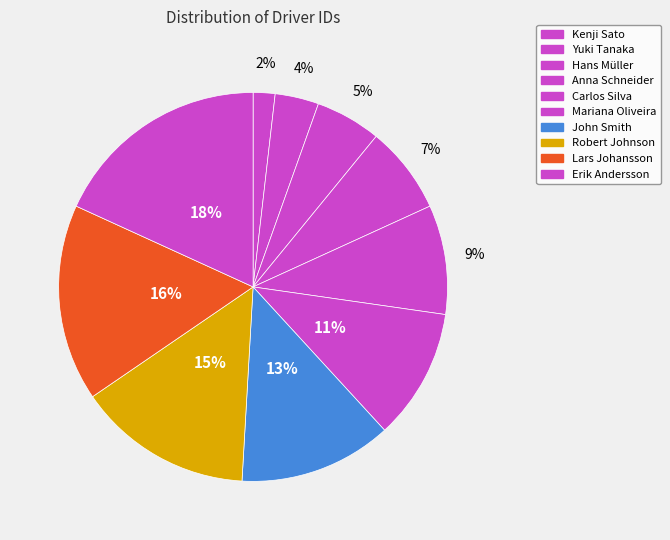

To the nearest percent, what is the difference between the largest and smallest slice percentages?

16%